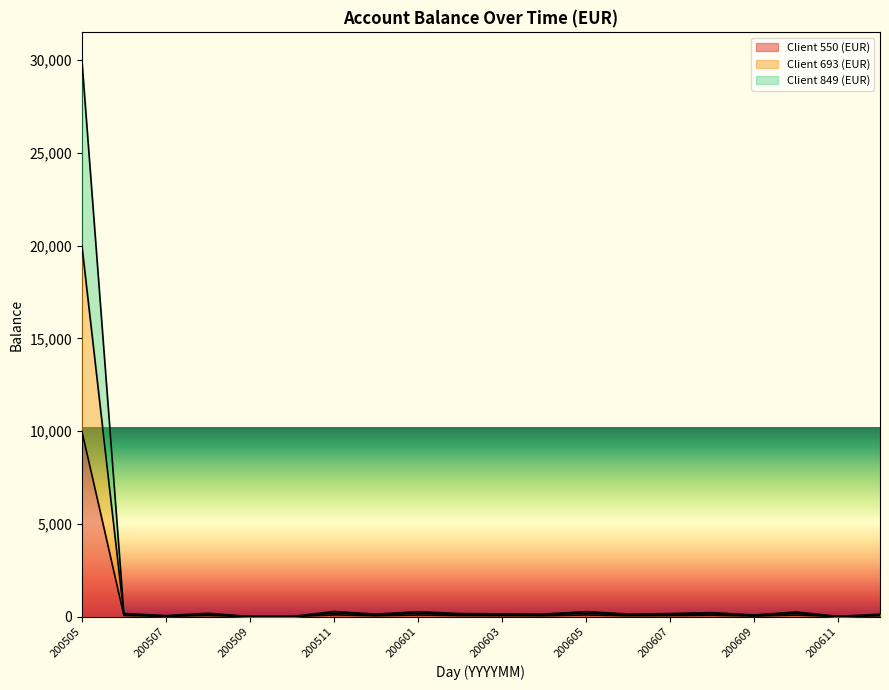

At which category is the sum across all series the highest?

200505